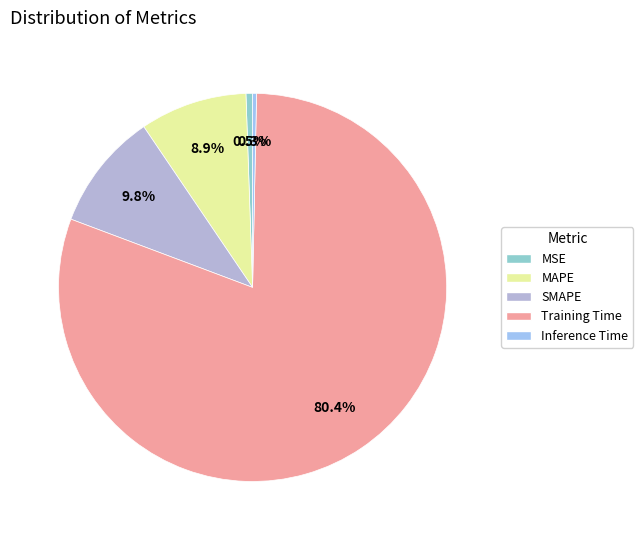

Count the number of slices in the pie.

5